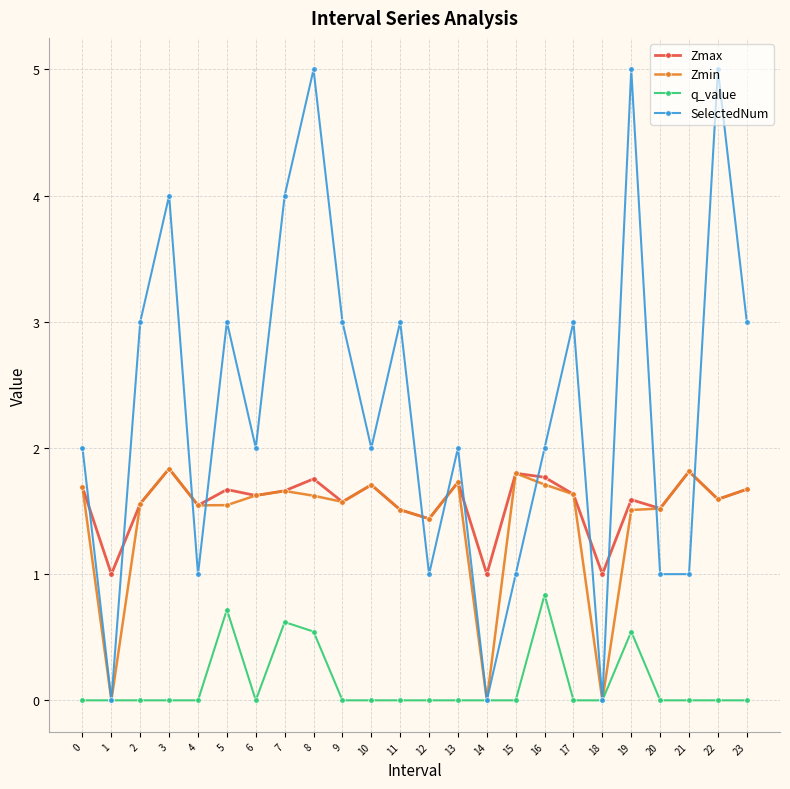

What is the difference between the maximum and minimum values in the Zmin series?

1.8